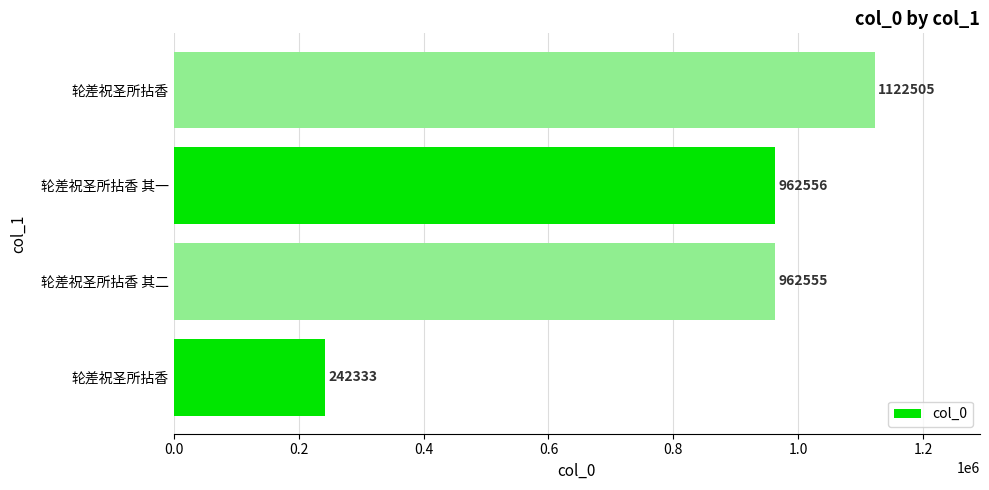

What is the average value?

822487